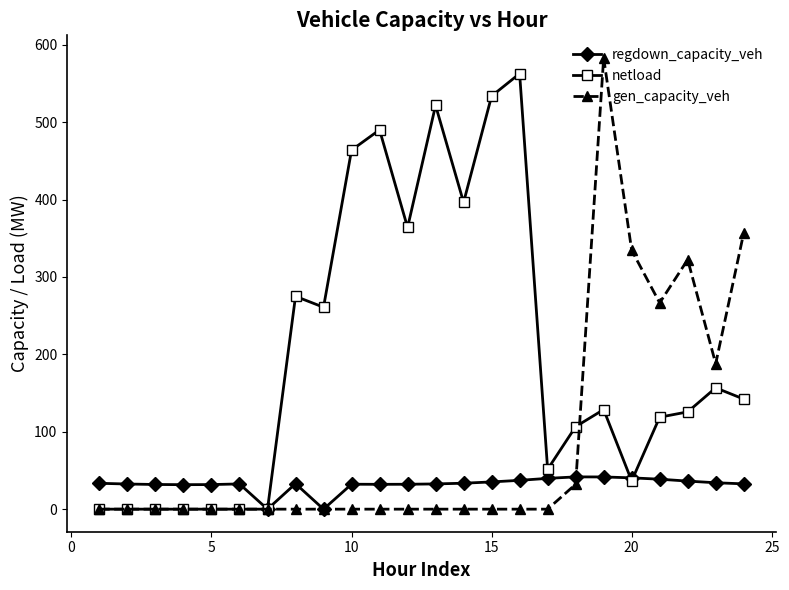

What is the value of the regdown_capacity_veh point at the 20th from the left?

40.5